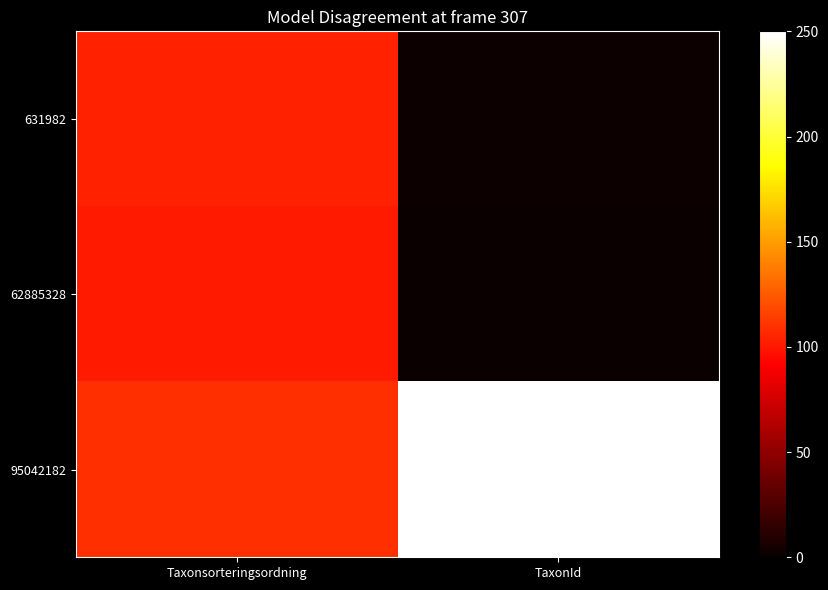

Between Taxonsorteringsordning and TaxonId, which series saw the biggest shift?

95042182